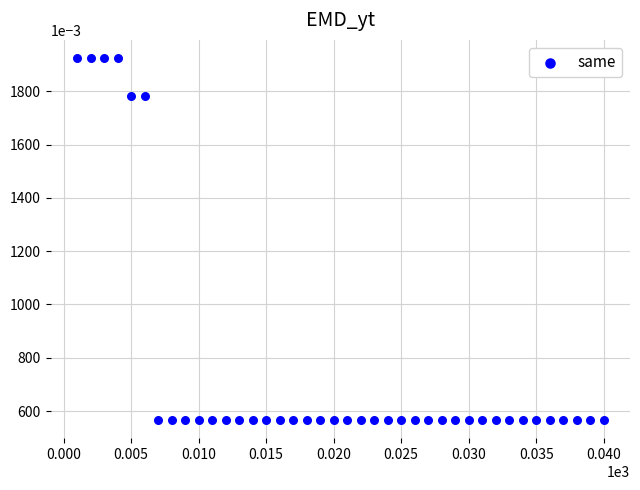

What is the range of Y values (max minus min)?

1.4